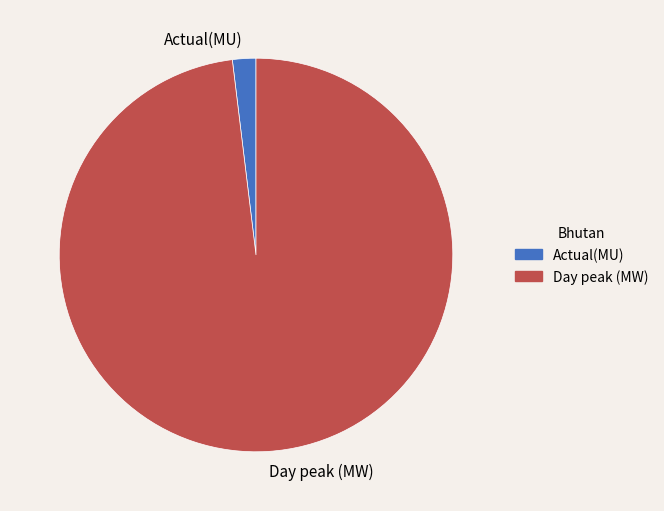

Does Day peak (MW) account for over 50% of the chart?

Yes